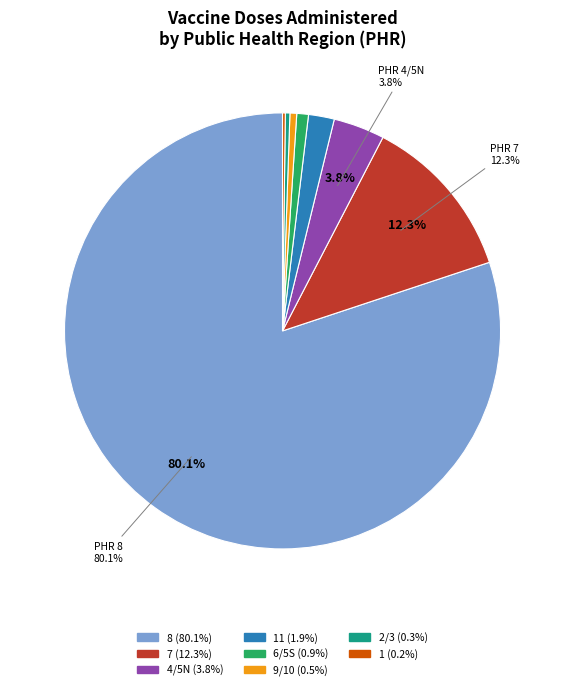

Does any single category account for the majority?

Yes